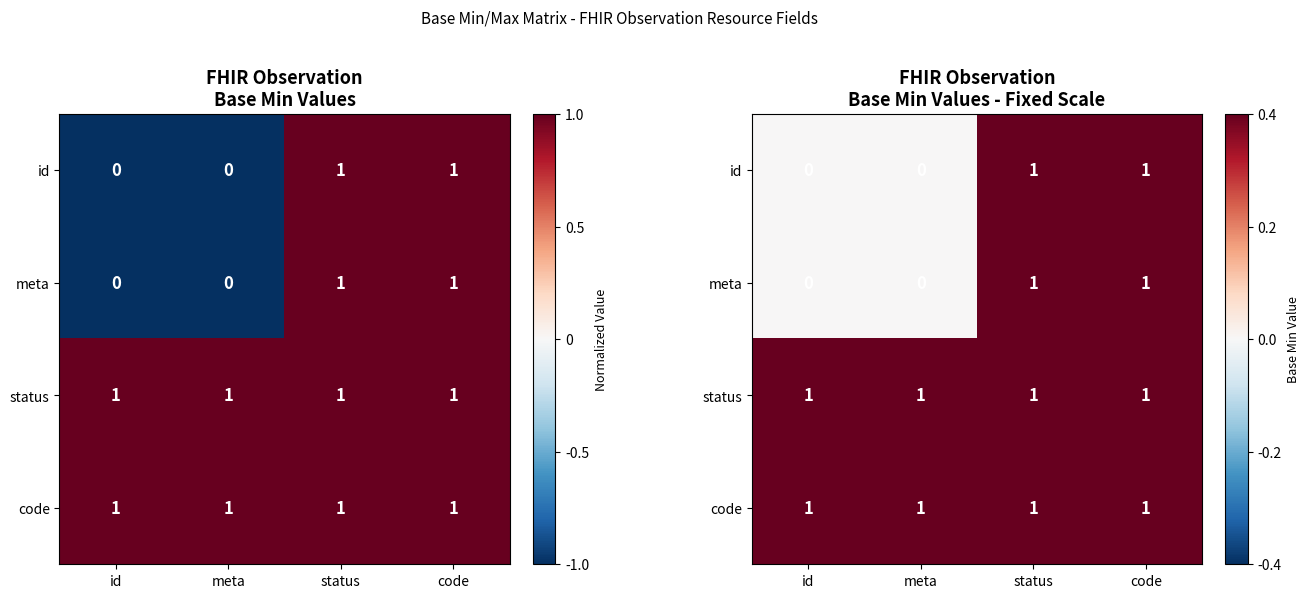

What is the difference between the highest and lowest values at meta?

1